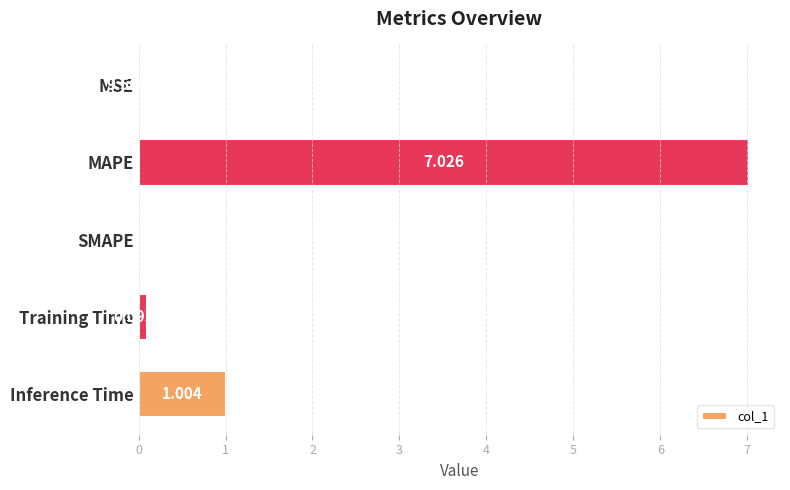

At which label is the value closest to 3?

Inference Time